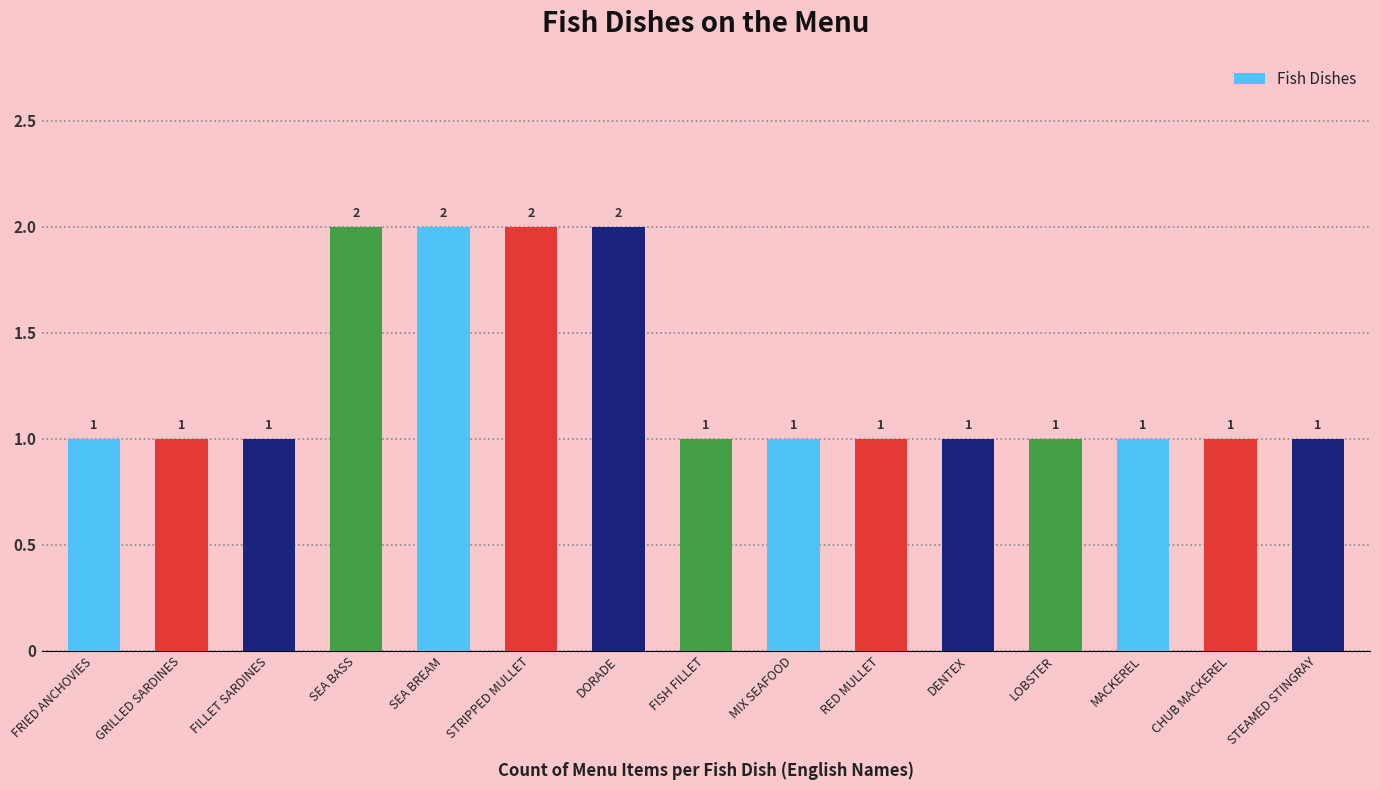

Approximately how many times larger is the value at CHUB MACKEREL compared to SEA BASS?

0.5